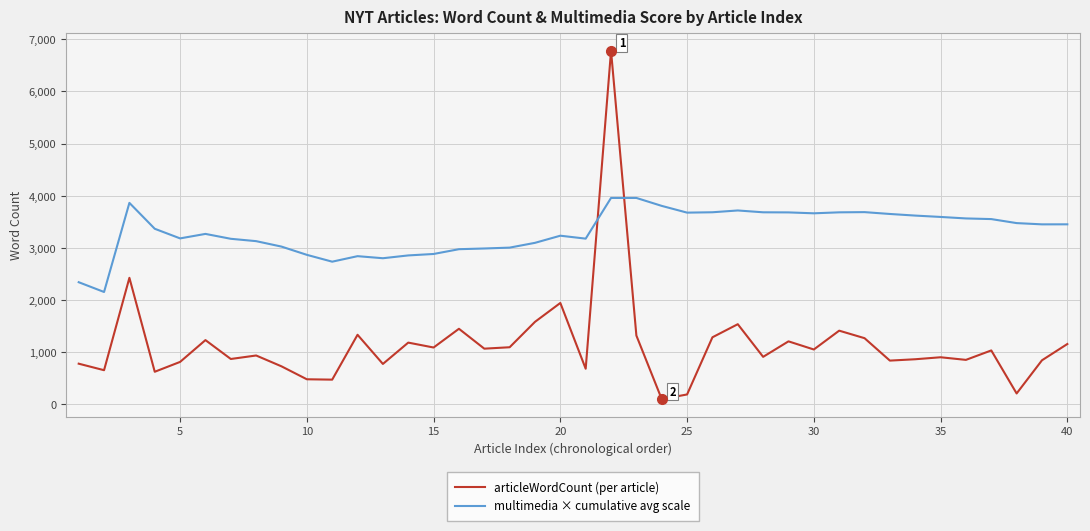

What is the maximum value shown in the chart?

6780.0